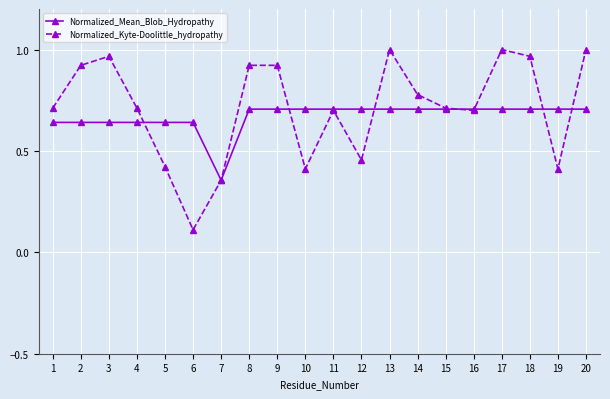

At how many categories does at least one series exceed 0?

20